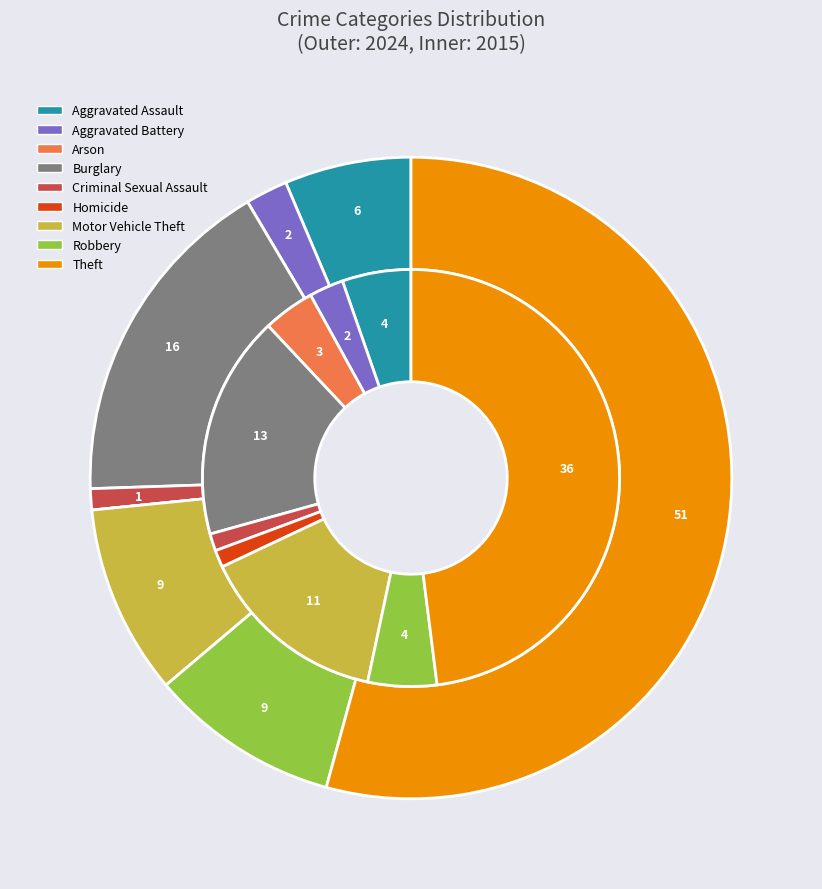

What percentage is the 8 slice, to the nearest percent?

54%